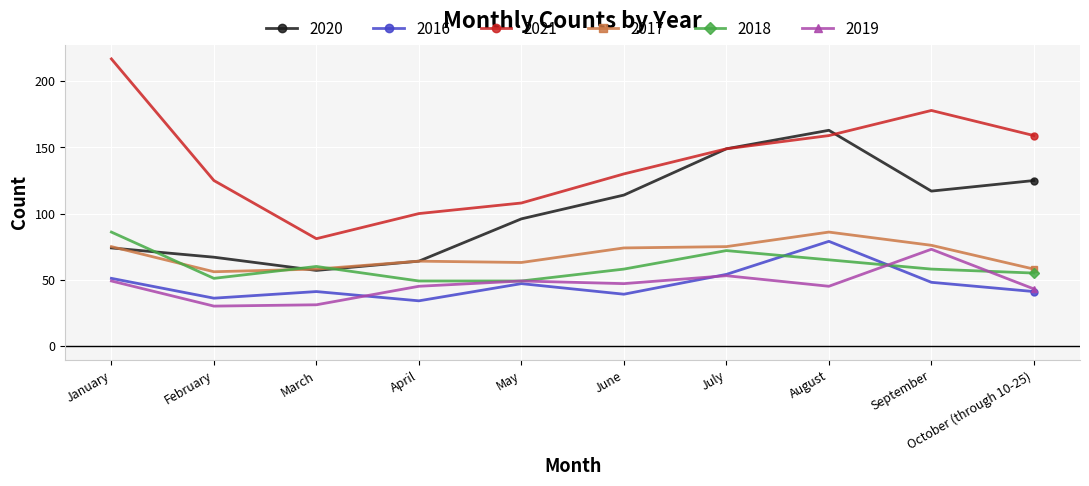

Reading left to right, what are all the values shown in this chart?

2020: January=74	February=67	March=57	April=64	May=96	June=114	July=149	August=163	September=117	October (through 10-25)=125
2016: January=51	February=36	March=41	April=34	May=47	June=39	July=54	August=79	September=48	October (through 10-25)=41
2021: January=217	February=125	March=81	April=100	May=108	June=130	July=149	August=159	September=178	October (through 10-25)=159
2017: January=75	February=56	March=58	April=64	May=63	June=74	July=75	August=86	September=76	October (through 10-25)=58
2018: January=86	February=51	March=60	April=49	May=49	June=58	July=72	August=65	September=58	October (through 10-25)=55
2019: January=49	February=30	March=31	April=45	May=49	June=47	July=53	August=45	September=73	October (through 10-25)=43